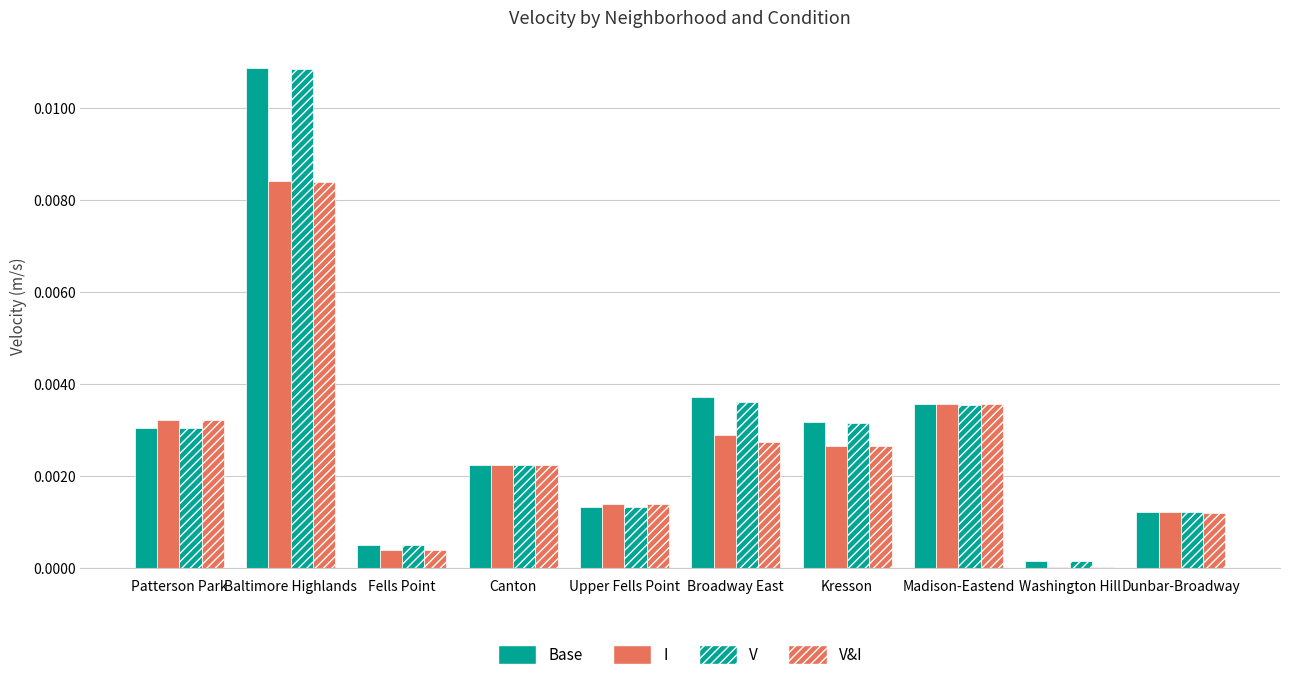

At which category is the sum across all series the highest?

Baltimore Highlands